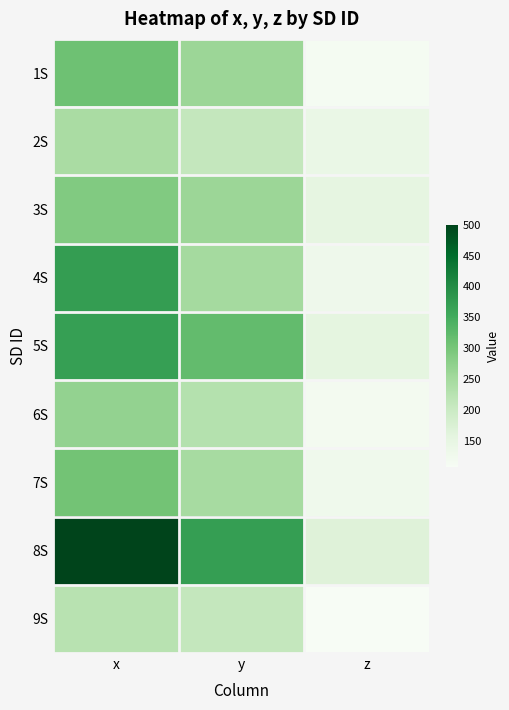

Which series has the largest range (max minus min)?

8S